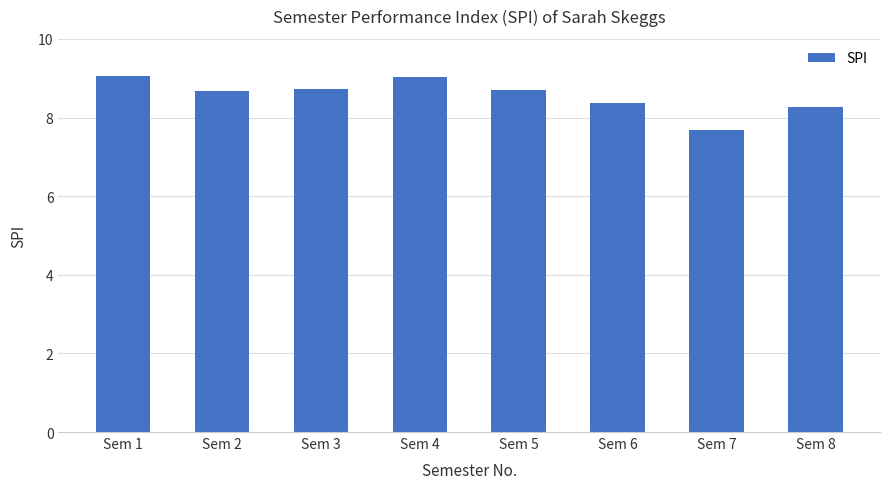

What is the average value?

8.6